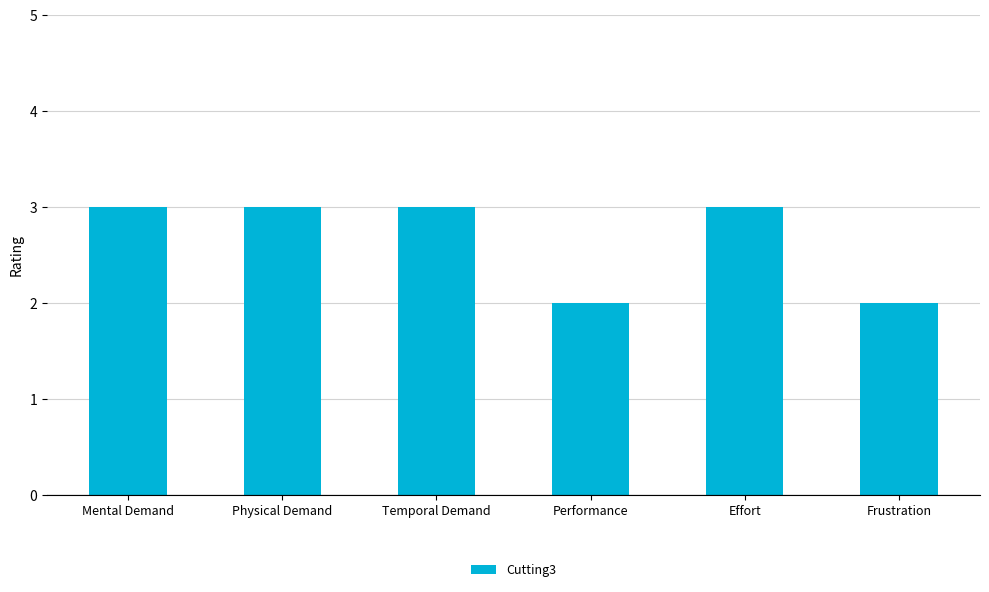

What is the change in value from Mental Demand to Performance?

-1